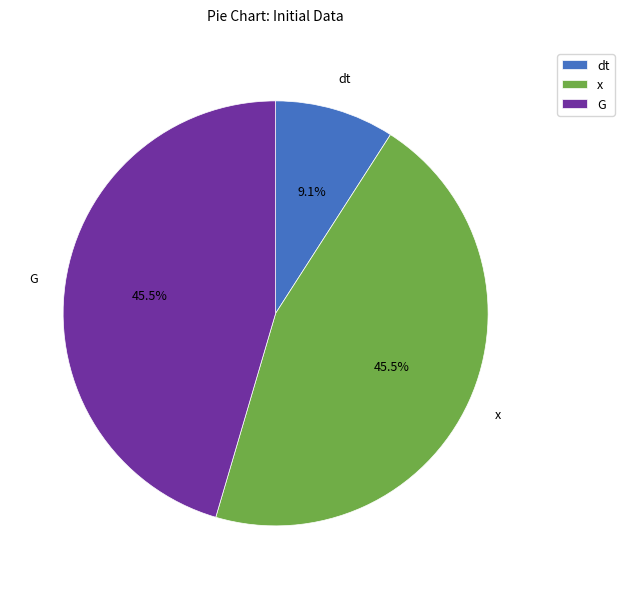

To the nearest percent, what is the combined percentage of G and x?

91%